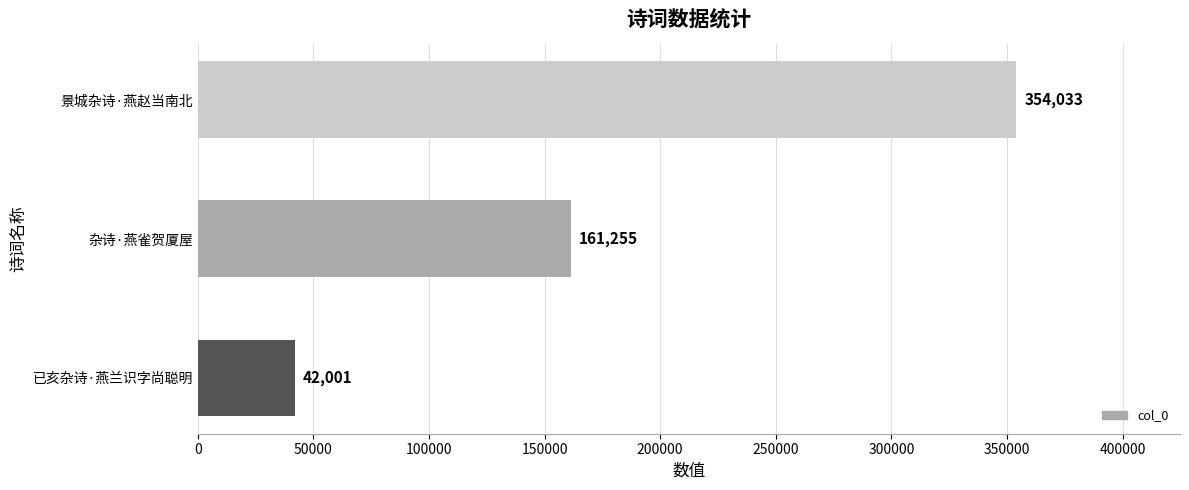

How many series are shown in this chart?

1